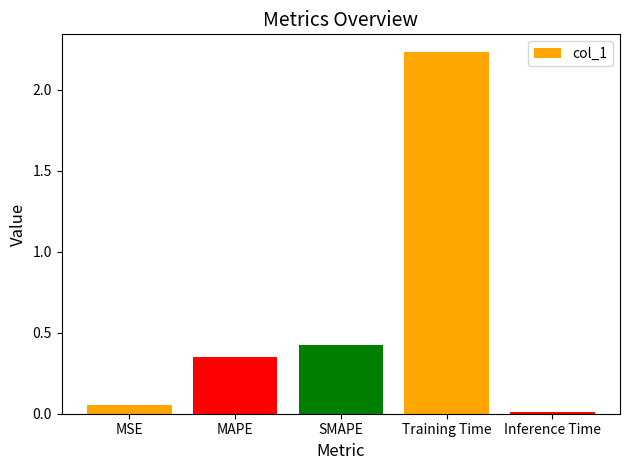

What is the average value?

0.6